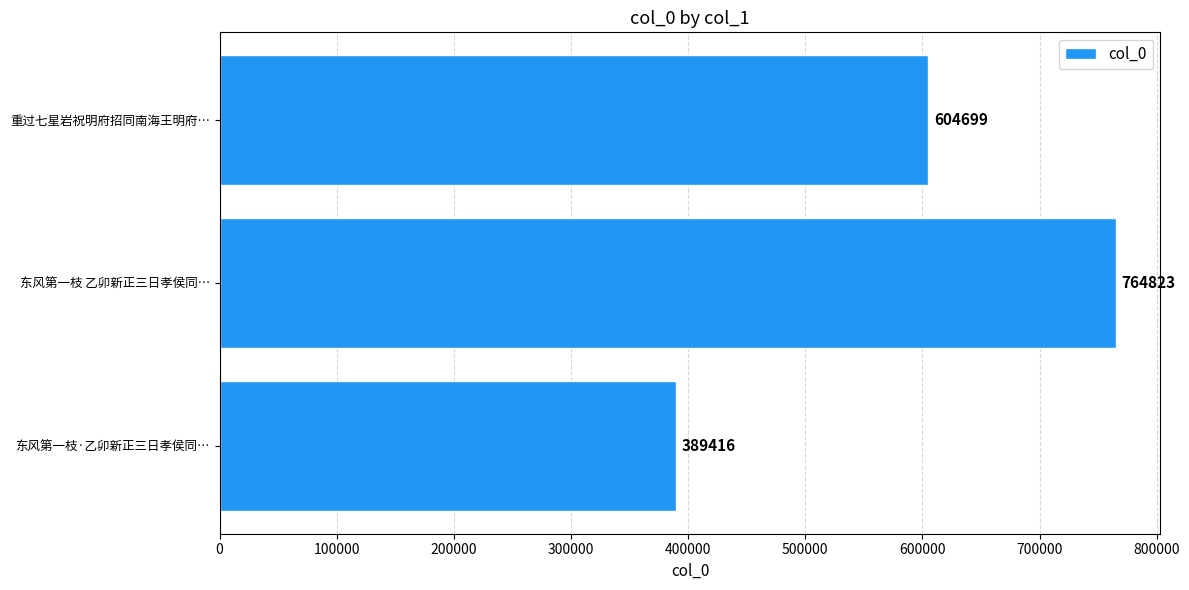

How many data points are less than 604699?

1